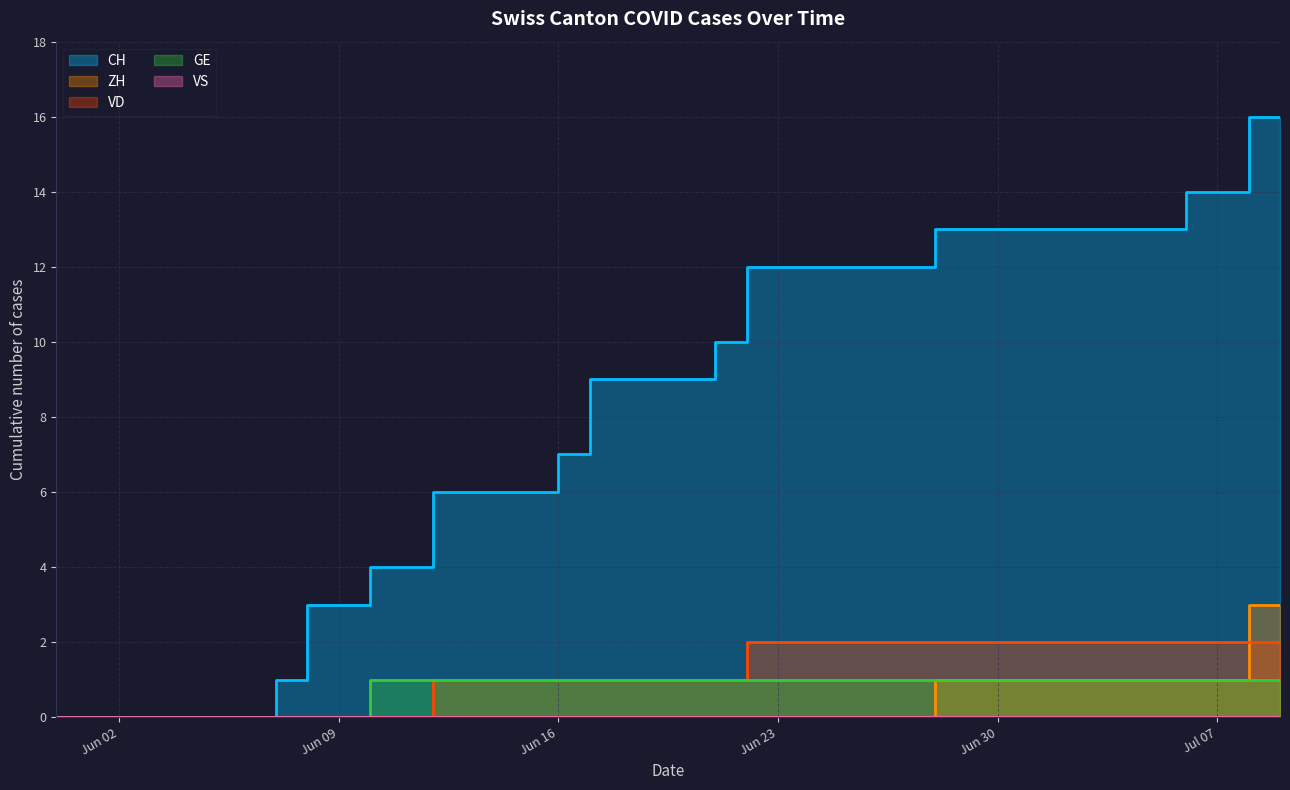

What is the difference between the maximum and second lowest values in the ZH series?

3